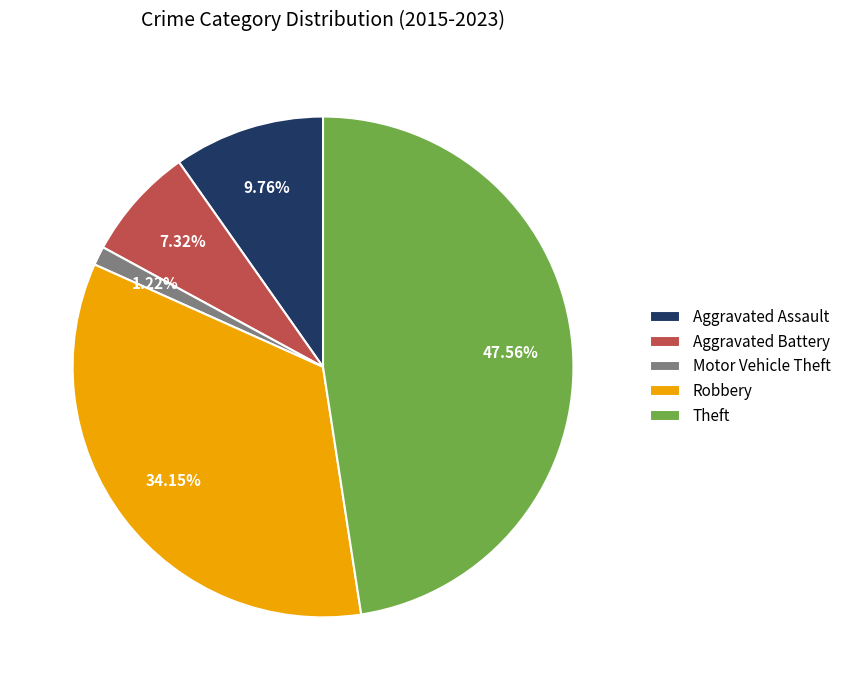

What is the smallest slice in the pie chart?

Motor Vehicle Theft